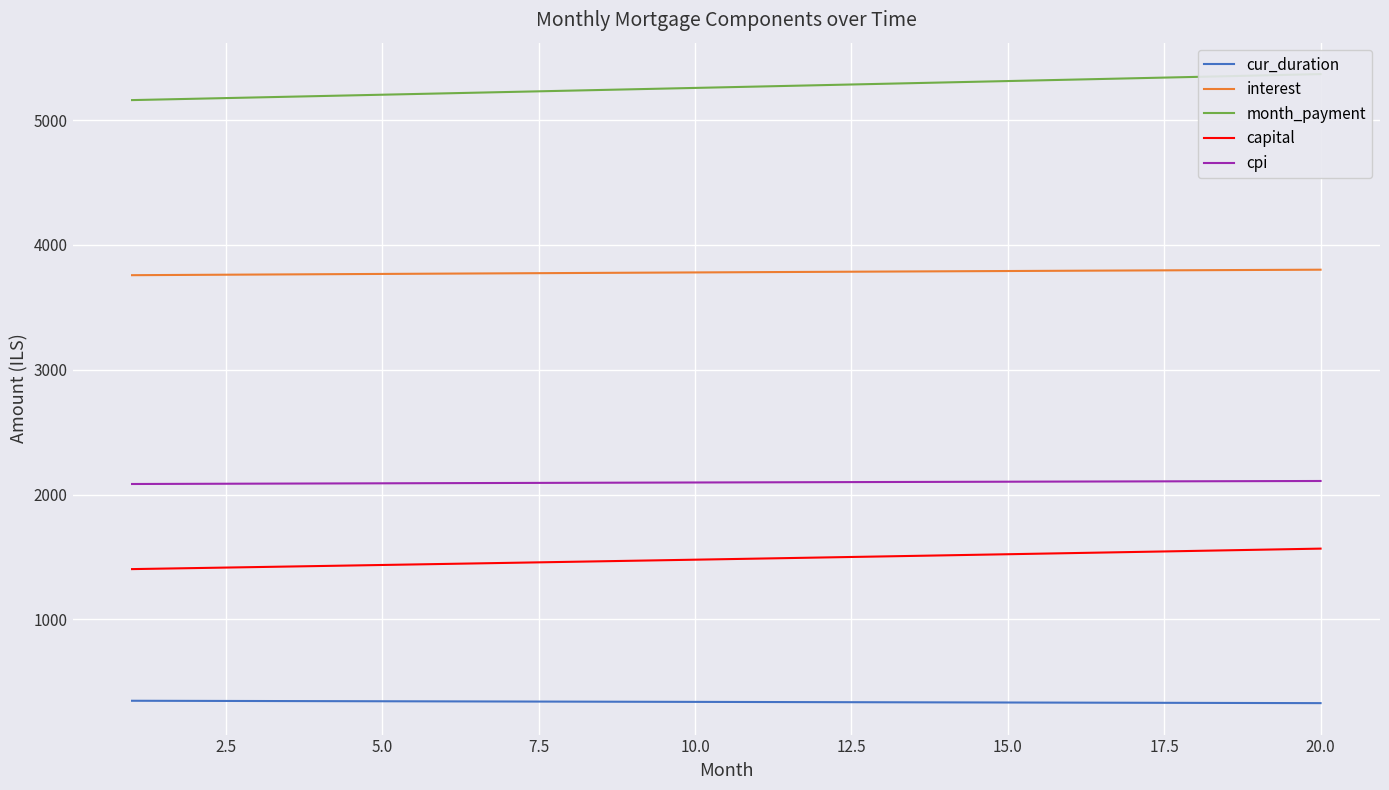

What is the minimum value for capital?

1402.8